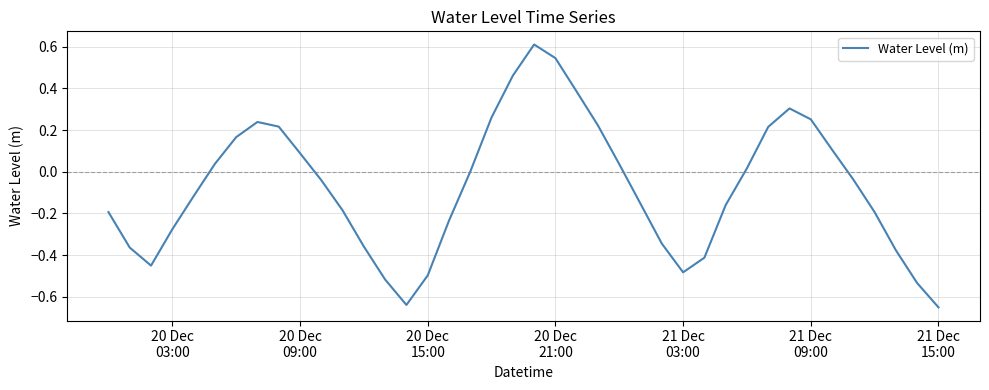

What is the difference between the maximum and minimum values?

1.3